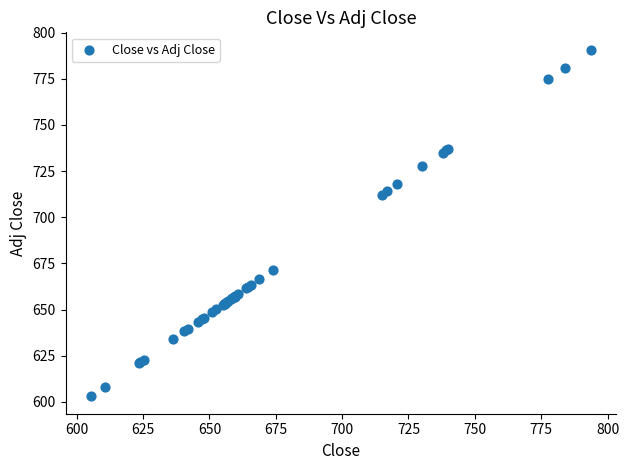

What Y value in the scatter plot is closest to 696?

712.2